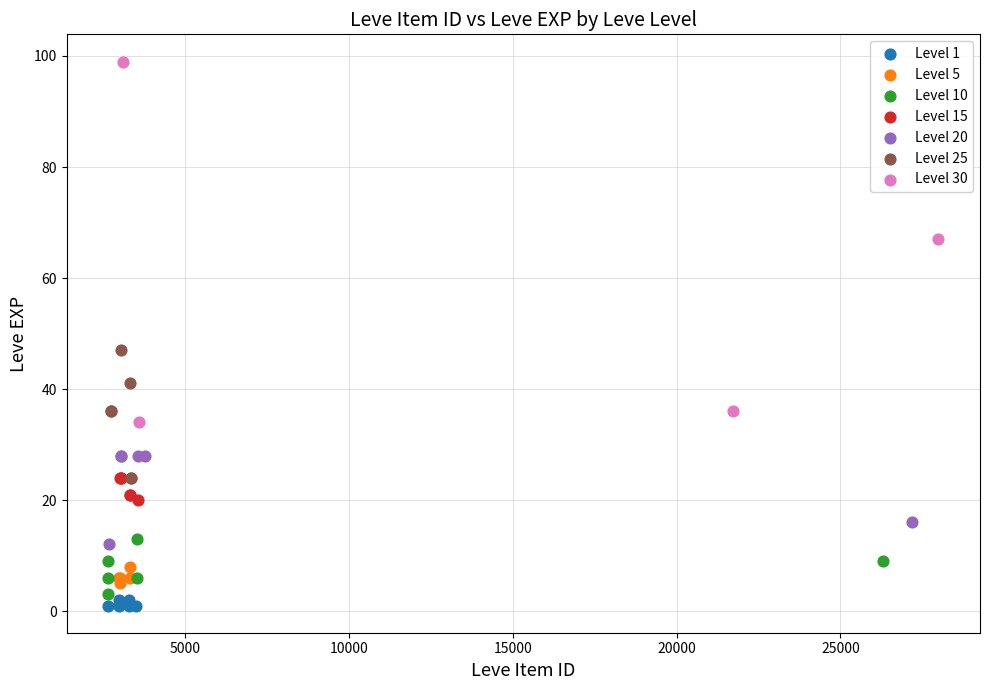

Which series has the widest spread of Y values?

Level 30